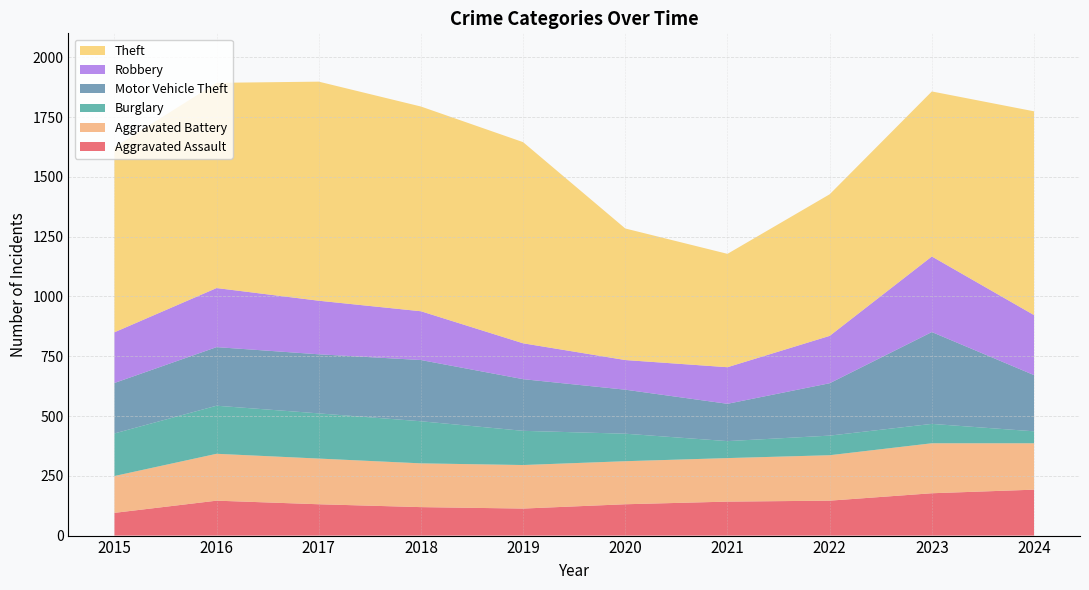

Reading left to right, what are all the values shown in this chart?

Aggravated Assault: 95	146	131	119	113	131	142	146	177	192
Aggravated Battery: 154	196	191	183	182	180	182	190	209	194
Burglary: 178	201	189	176	143	115	71	82	81	50
Motor Vehicle Theft: 211	245	247	256	216	184	156	219	384	235
Robbery: 212	247	224	204	150	124	153	198	316	251
Theft: 774	858	916	856	841	550	474	592	690	852